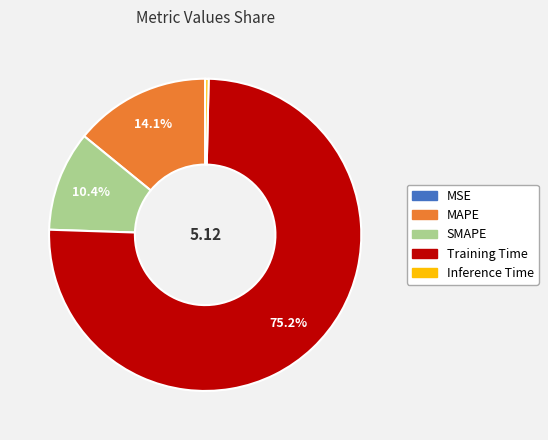

The MAPE slice represents 14% of the pie. True or false?

True